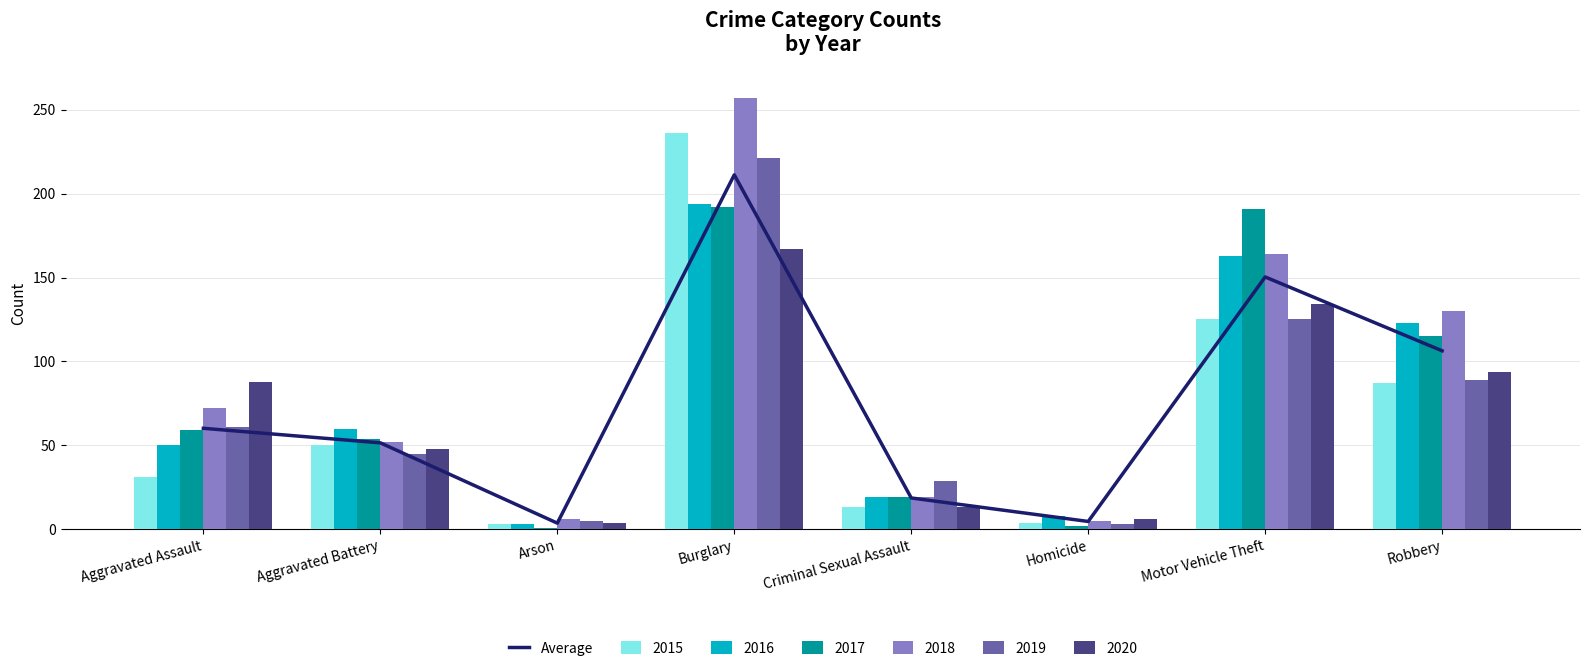

What is the approximate value at Criminal Sexual Assault?

18.7